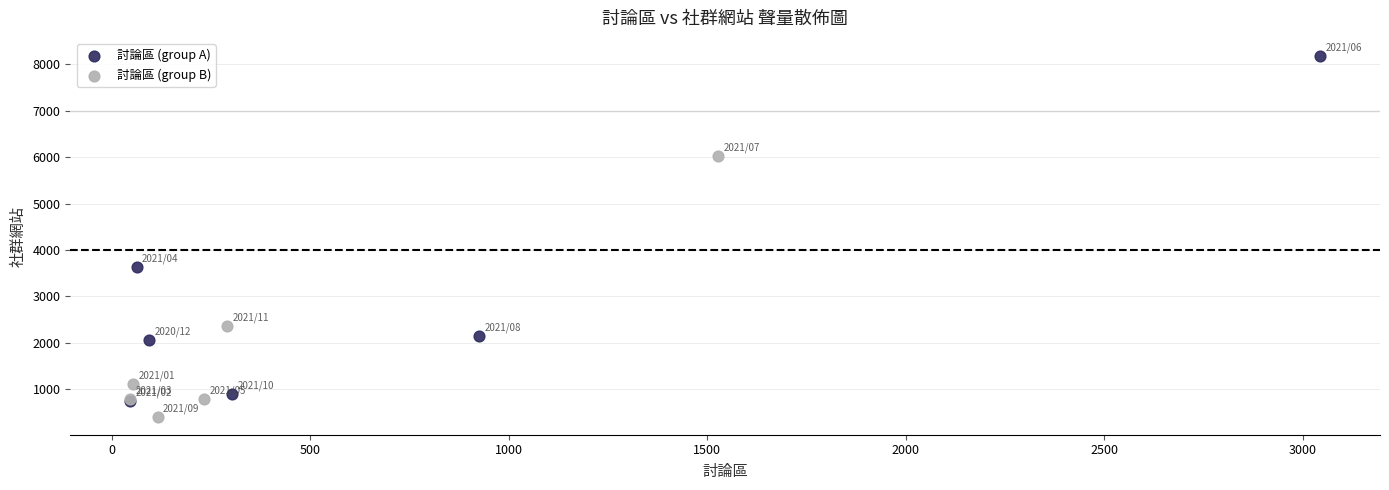

Which series reaches the maximum Y coordinate?

討論區 (group A)